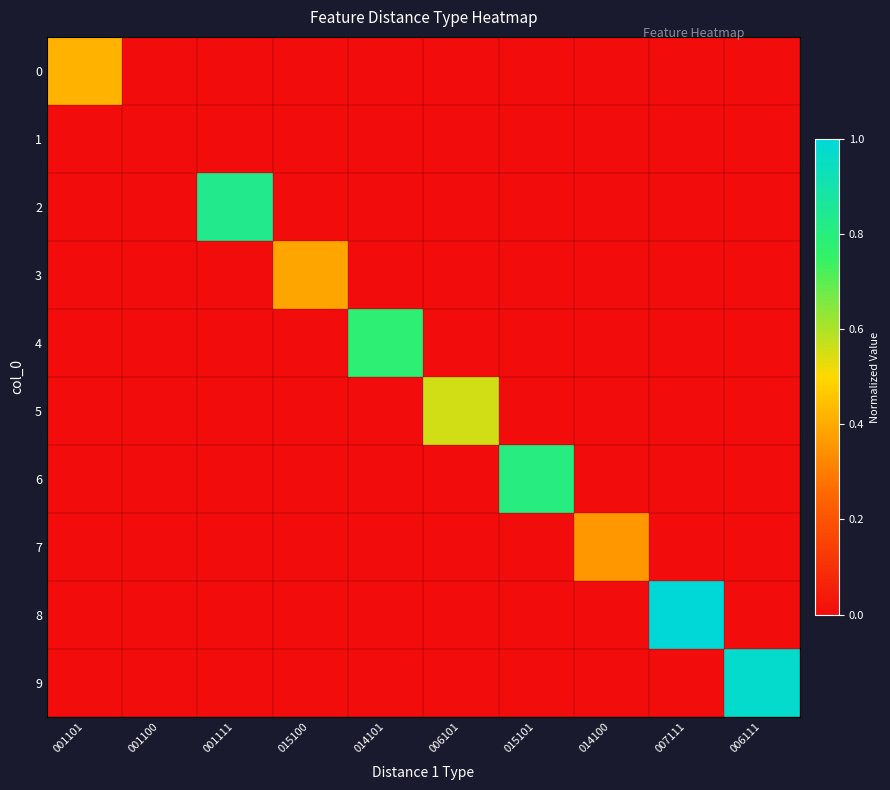

Reading left to right, extract all data points from this chart.

0: 001101=0.4	001100=0.0	001111=0.0	015100=0.0	014101=0.0	006101=0.0	015101=0.0	014100=0.0	007111=0.0	006111=0.0
1: 001101=0.0	001100=0.0	001111=0.0	015100=0.0	014101=0.0	006101=0.0	015101=0.0	014100=0.0	007111=0.0	006111=0.0
2: 001101=0.0	001100=0.0	001111=0.8	015100=0.0	014101=0.0	006101=0.0	015101=0.0	014100=0.0	007111=0.0	006111=0.0
3: 001101=0.0	001100=0.0	001111=0.0	015100=0.4	014101=0.0	006101=0.0	015101=0.0	014100=0.0	007111=0.0	006111=0.0
4: 001101=0.0	001100=0.0	001111=0.0	015100=0.0	014101=0.8	006101=0.0	015101=0.0	014100=0.0	007111=0.0	006111=0.0
5: 001101=0.0	001100=0.0	001111=0.0	015100=0.0	014101=0.0	006101=0.6	015101=0.0	014100=0.0	007111=0.0	006111=0.0
6: 001101=0.0	001100=0.0	001111=0.0	015100=0.0	014101=0.0	006101=0.0	015101=0.8	014100=0.0	007111=0.0	006111=0.0
7: 001101=0.0	001100=0.0	001111=0.0	015100=0.0	014101=0.0	006101=0.0	015101=0.0	014100=0.4	007111=0.0	006111=0.0
8: 001101=0.0	001100=0.0	001111=0.0	015100=0.0	014101=0.0	006101=0.0	015101=0.0	014100=0.0	007111=1.0	006111=0.0
9: 001101=0.0	001100=0.0	001111=0.0	015100=0.0	014101=0.0	006101=0.0	015101=0.0	014100=0.0	007111=0.0	006111=1.0